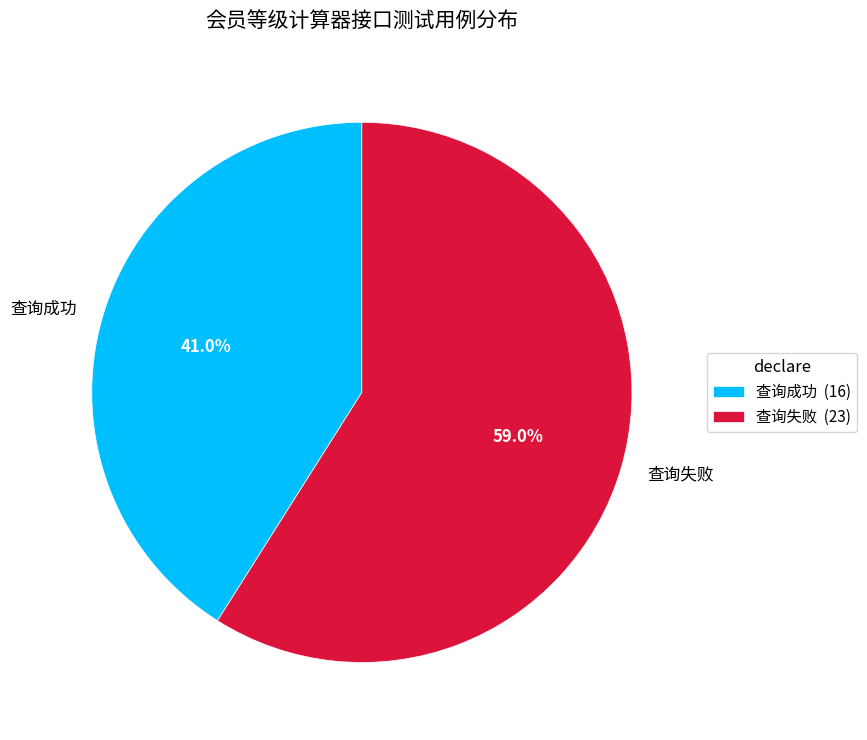

Between 查询成功 and 查询失败, which is larger?

查询失败